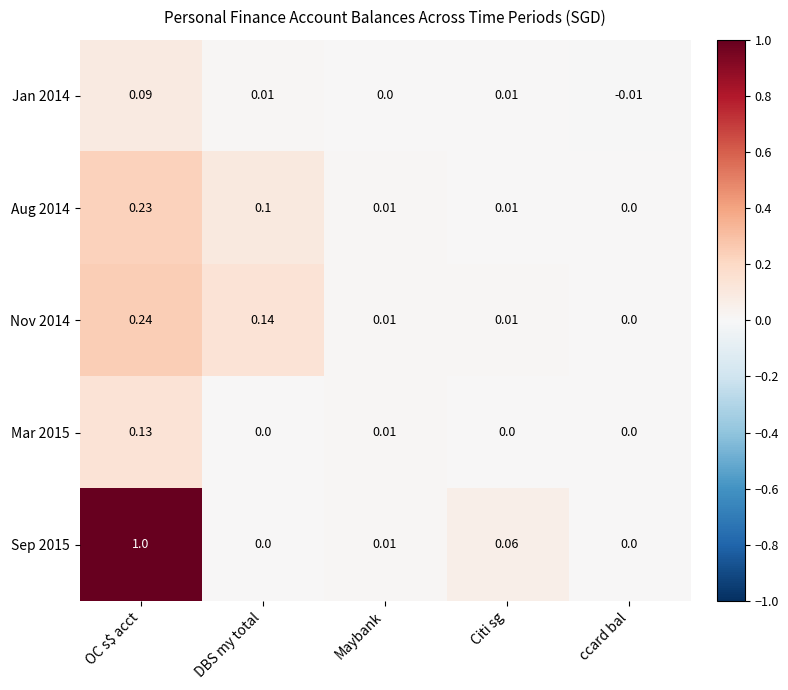

Where is Jan 2014 nearest to the value 0?

Maybank